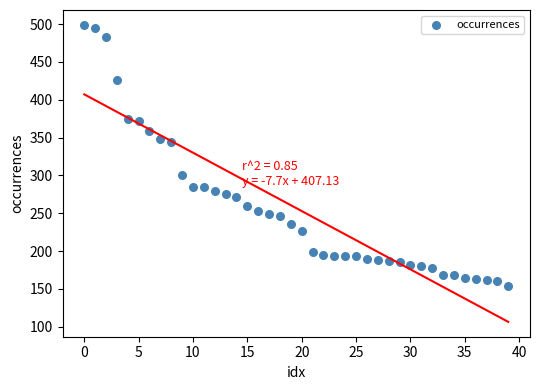

What is the range of Y values (max minus min)?

345